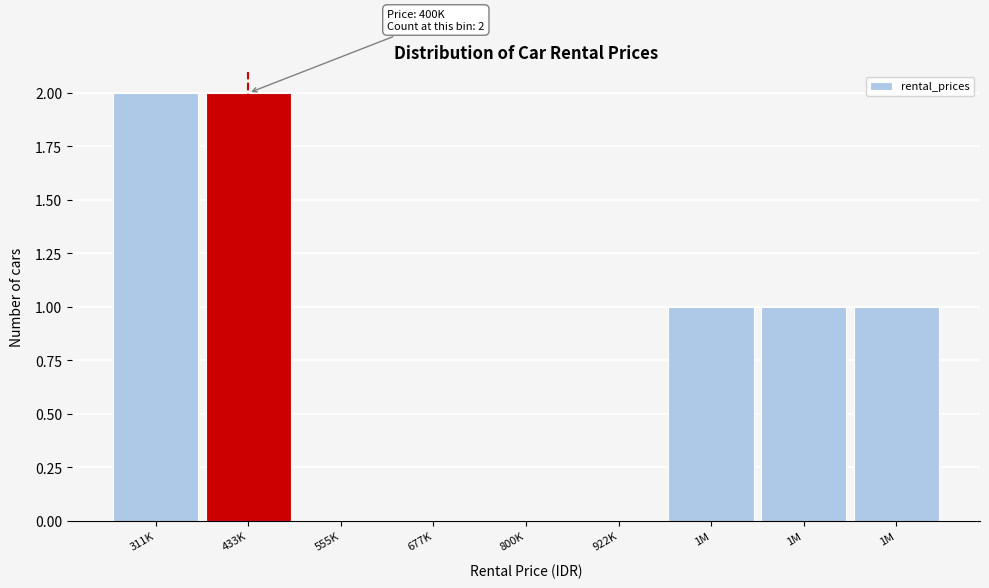

How many distinct data groups are displayed?

1